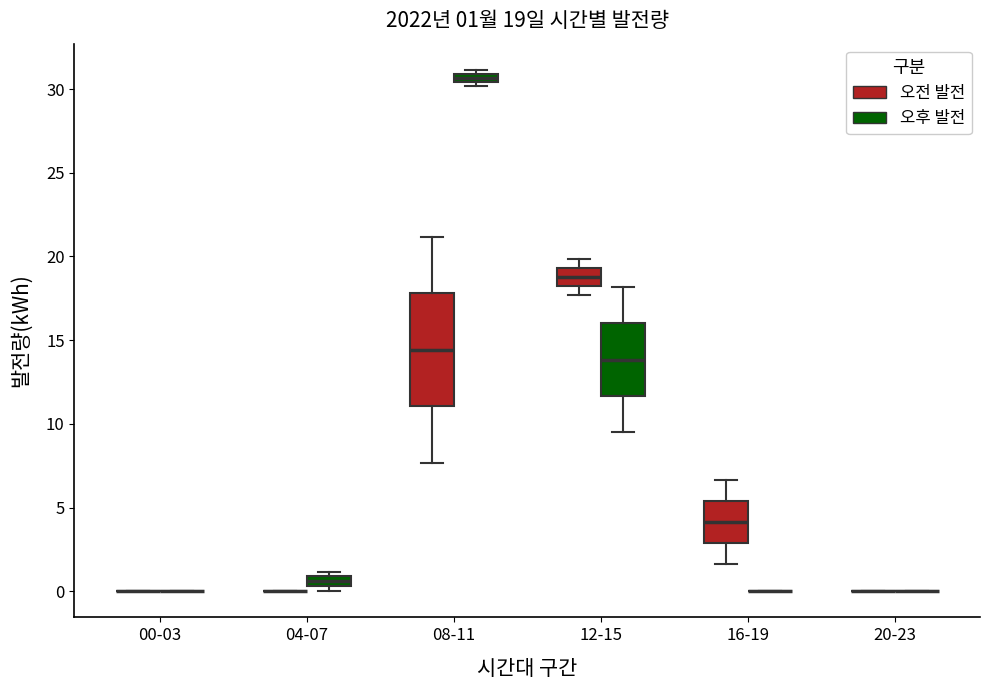

Comparing the boxes themselves (not the whiskers), which one is the tallest?

08-11 (오전 발전)